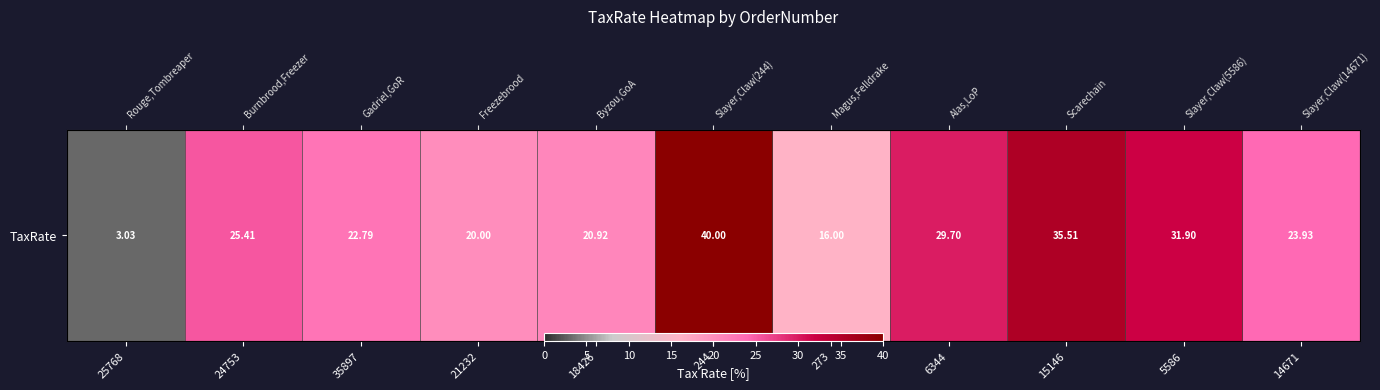

Reading left to right, what are all the values shown in this chart?

3.0	25.4	22.8	20.0	20.9	40.0	16.0	29.7	35.5	31.9	23.9